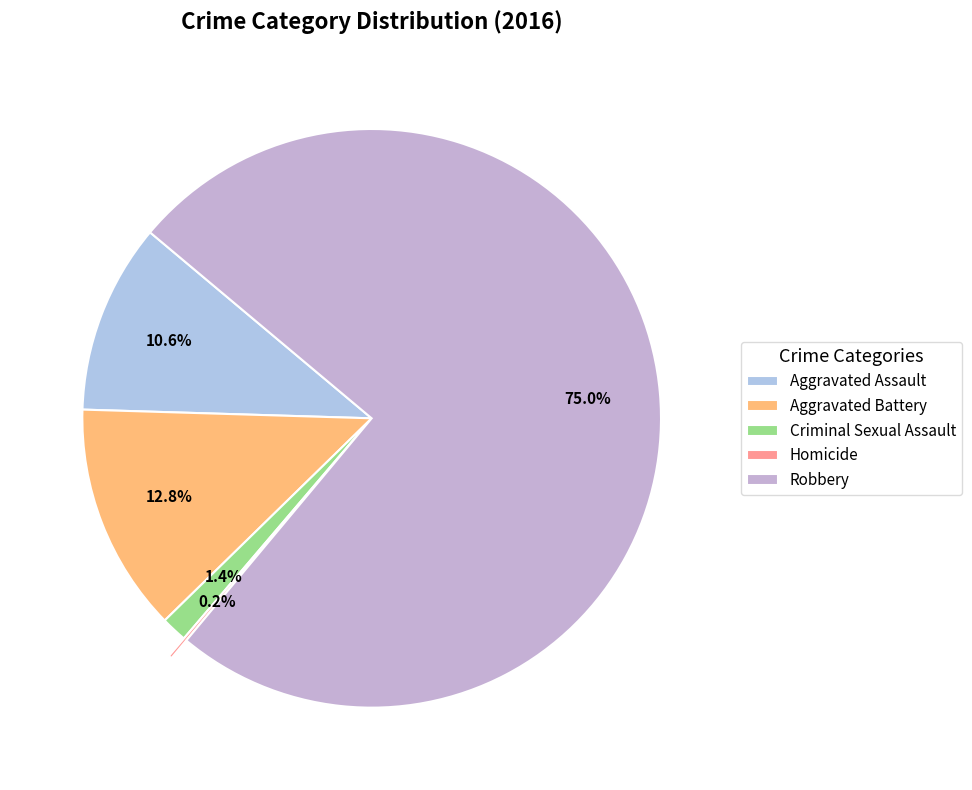

What percentage is NOT represented by Criminal Sexual Assault?

98.6%